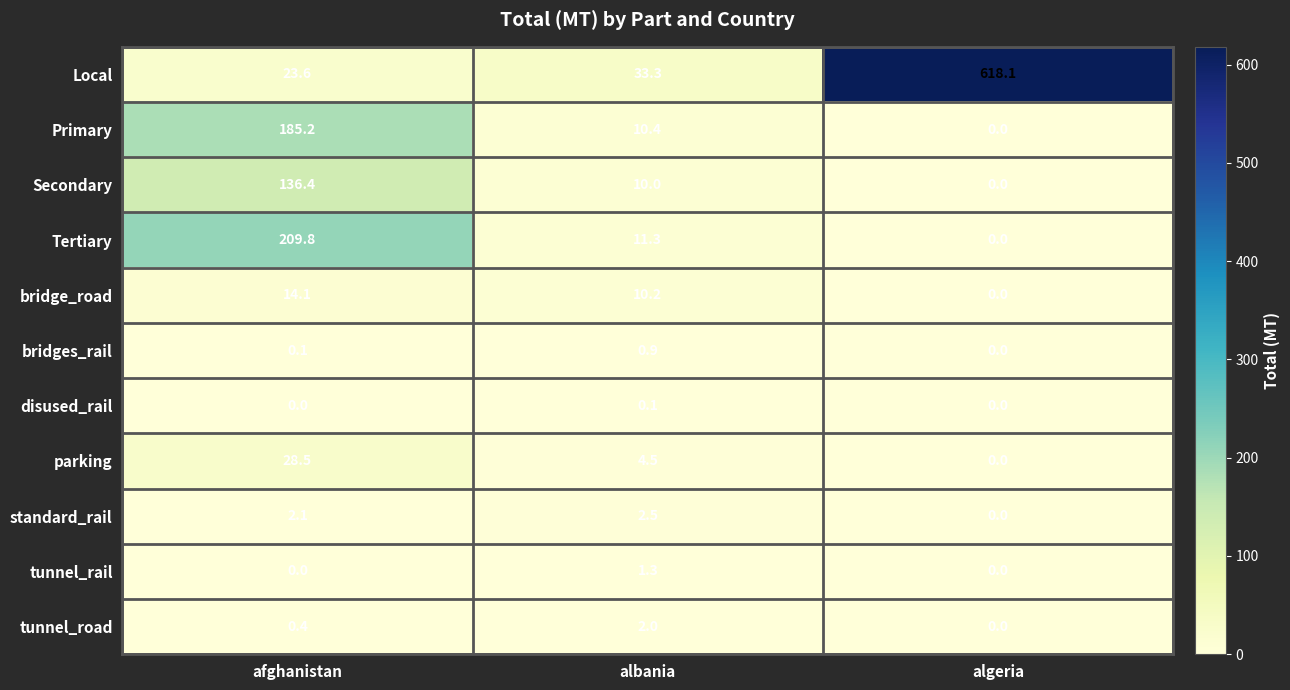

At which category is the sum across all series the highest?

algeria